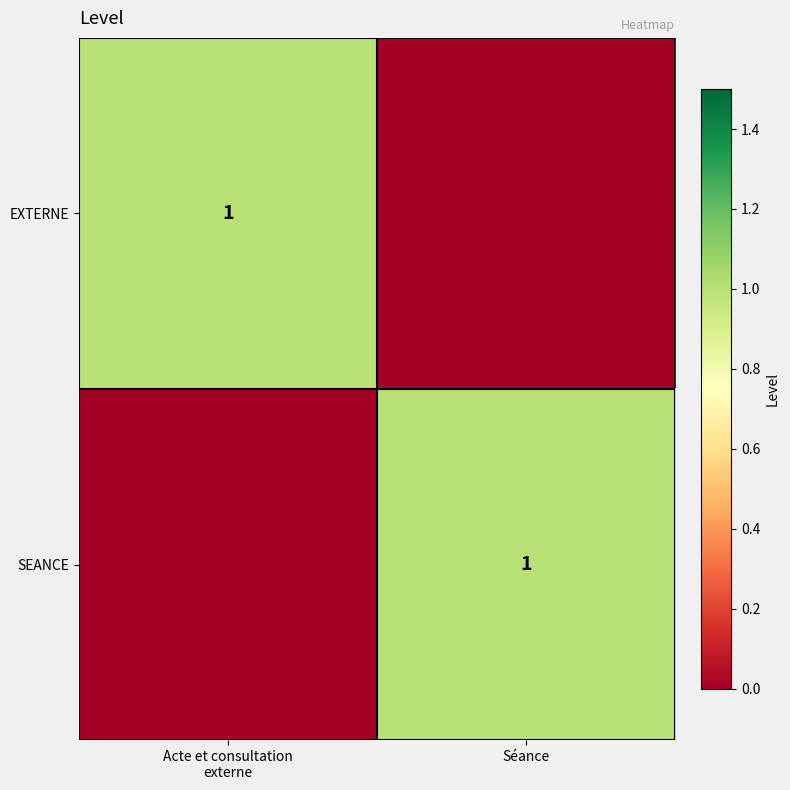

At which category is the sum across all series the highest?

Acte et consultation
externe